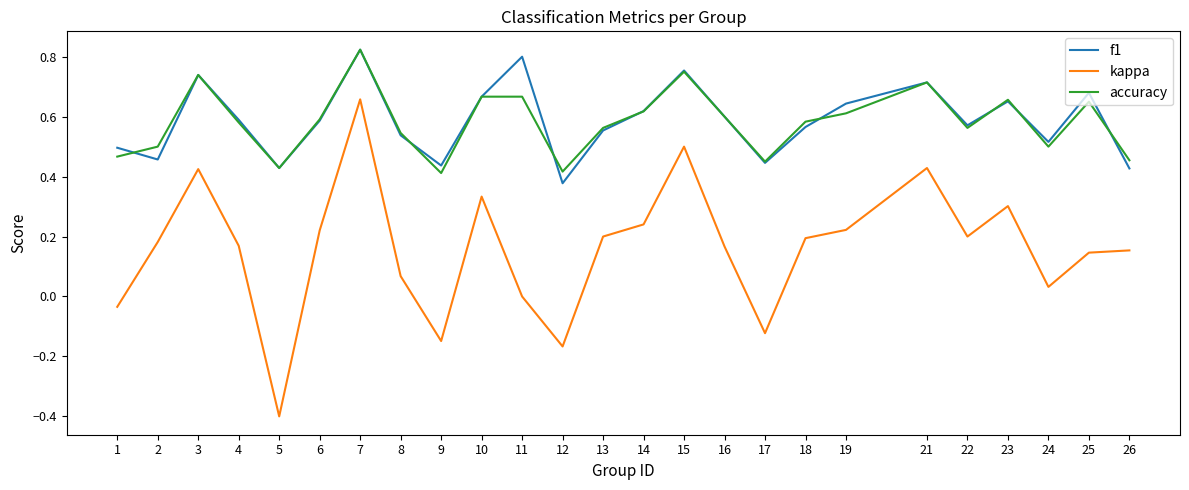

What is the smallest value displayed?

-0.4